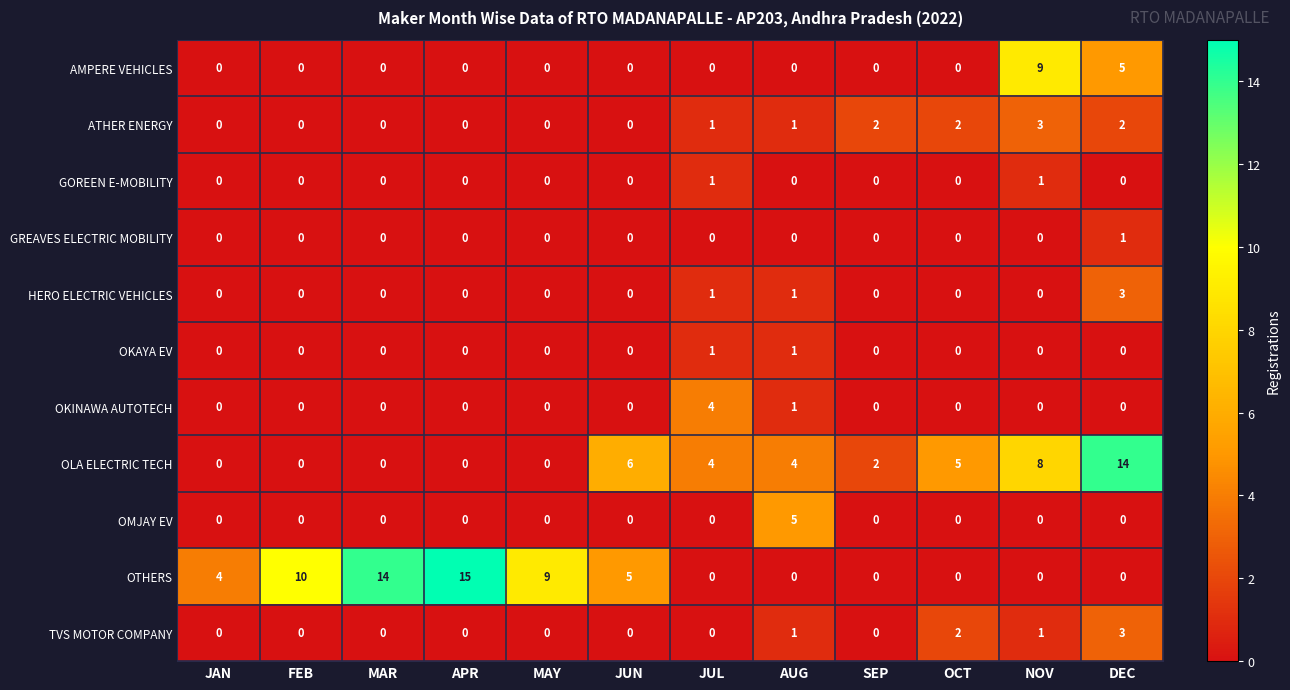

What is the greatest value displayed?

15